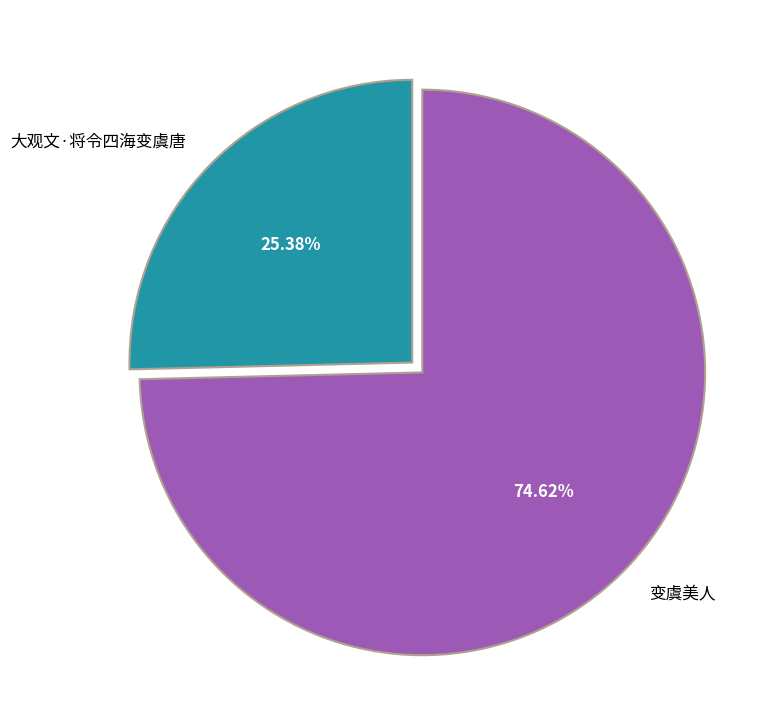

Approximately how many times larger is the value at 变虞美人 compared to 大观文·将令四海变虞唐?

2.9